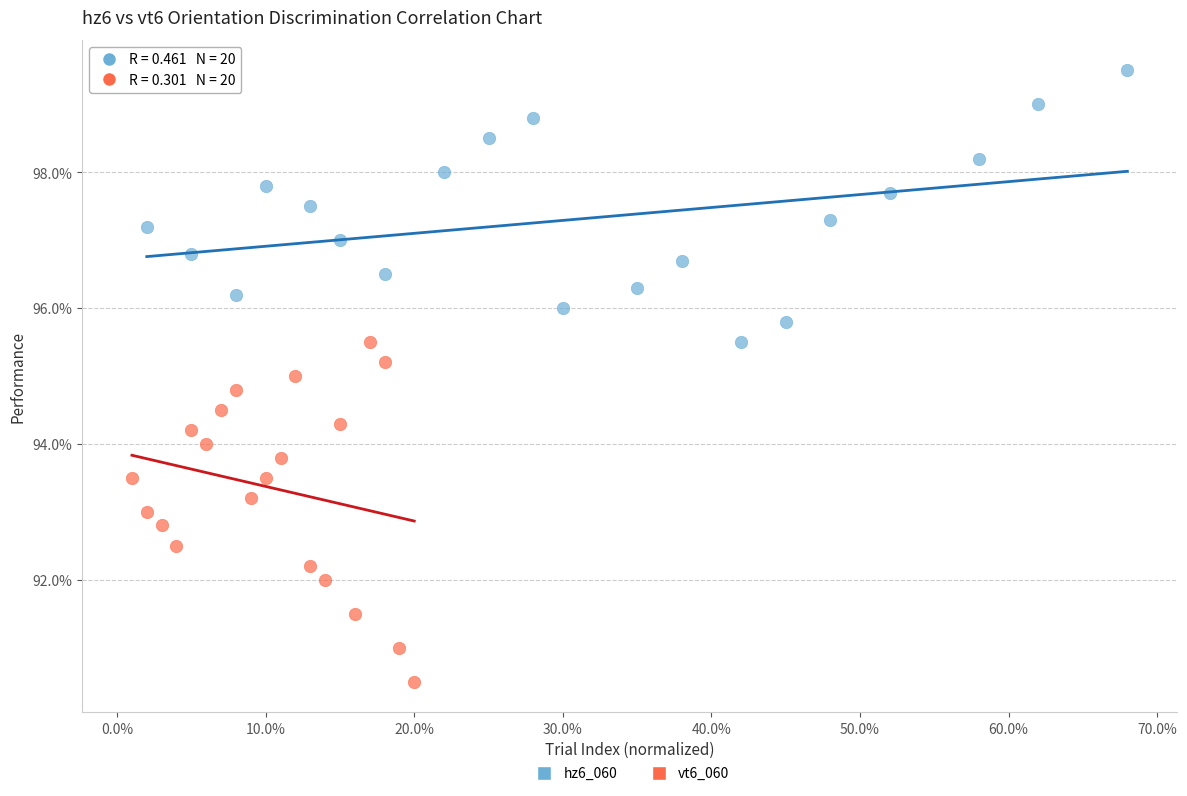

Which series reaches the minimum Y coordinate?

vt6_060